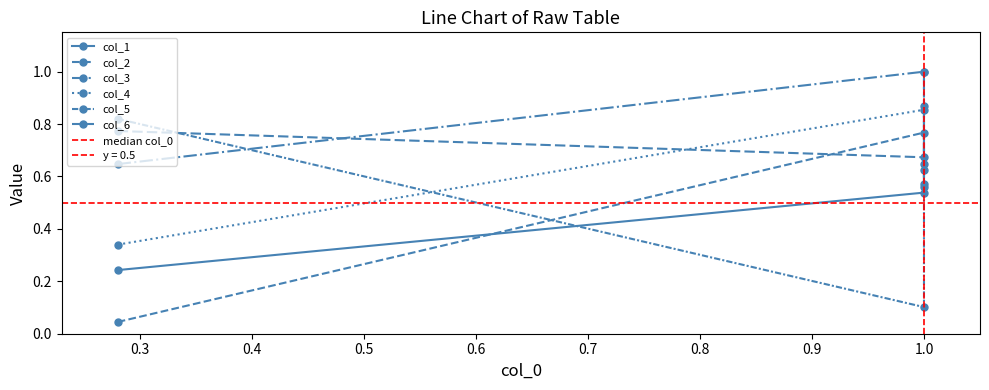

At which label is col_3 closest to 0?

0.9999